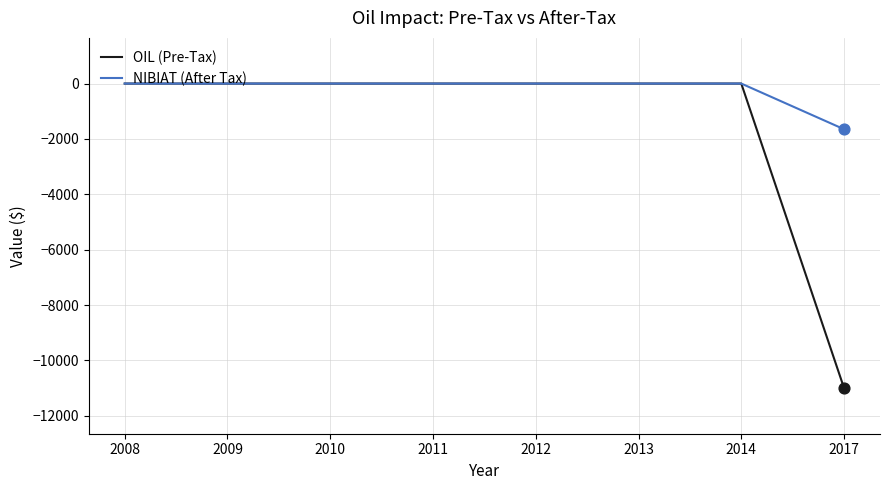

What is the total value across all series at 2017?

-12650